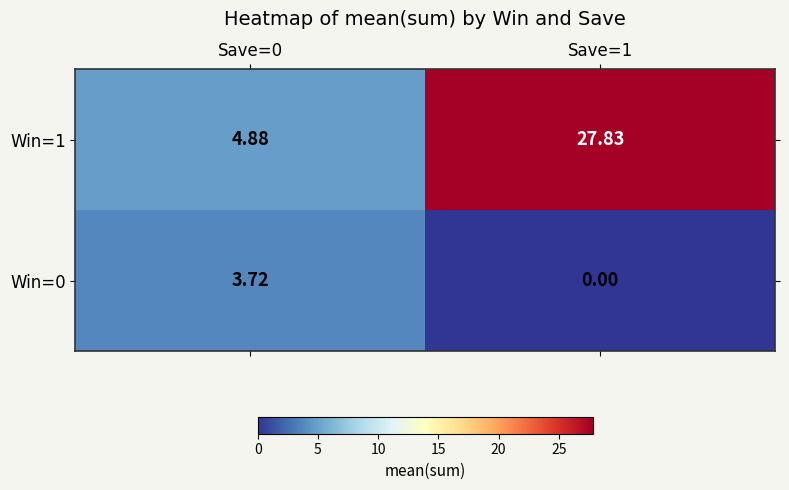

Is the value of Win=1 at Save=0 greater than the value of Win=0 at Save=1?

Yes